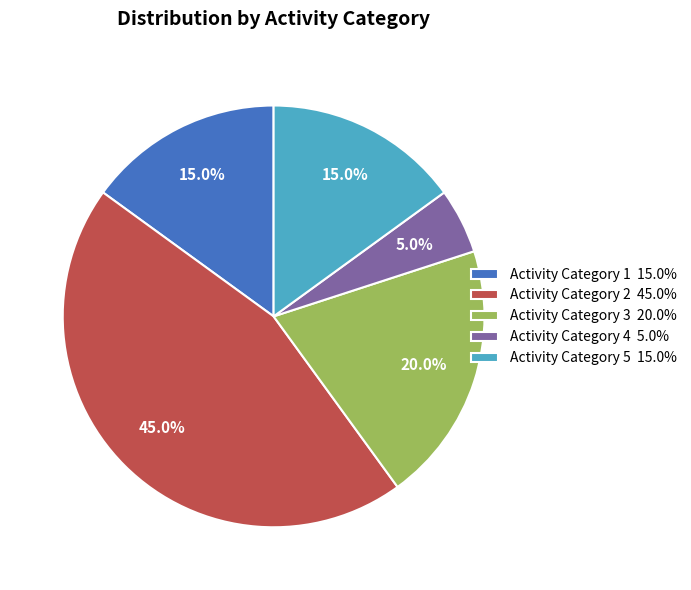

Between Activity Category 1 15.0% and Activity Category 2 45.0%, which is larger?

Activity Category 2 45.0%